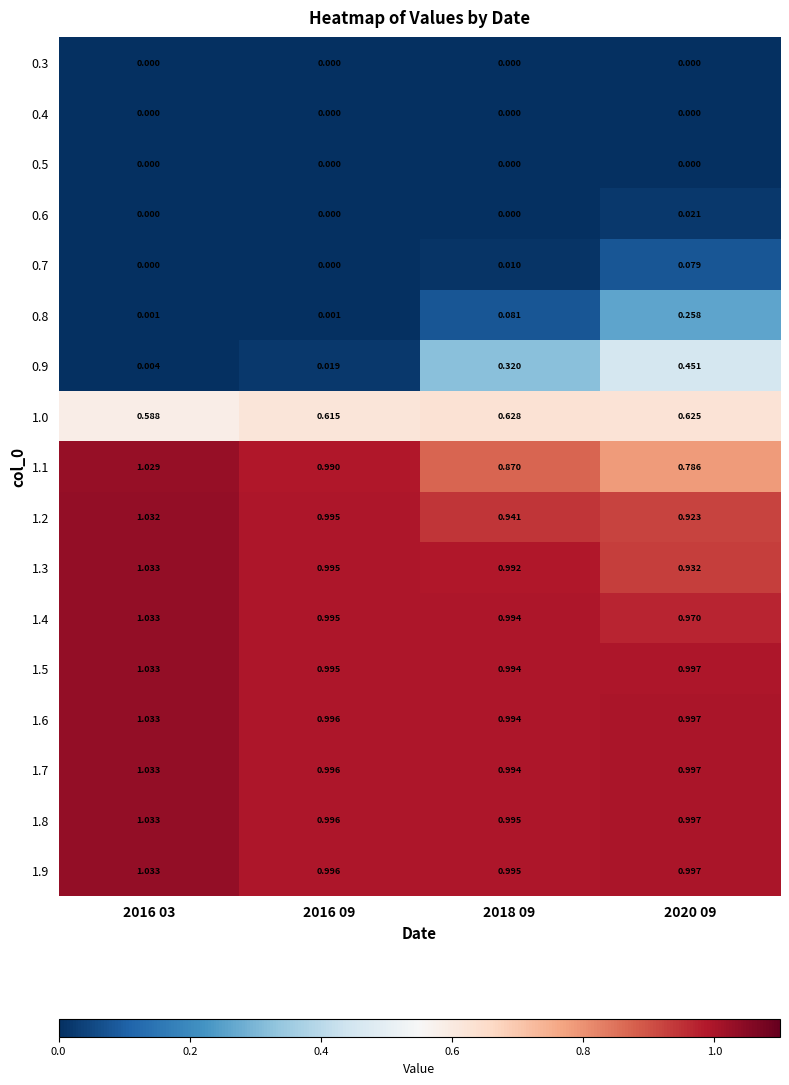

Is the value of 1.8 at 2020 09 greater than the value of 0.4 at 2018 09?

Yes